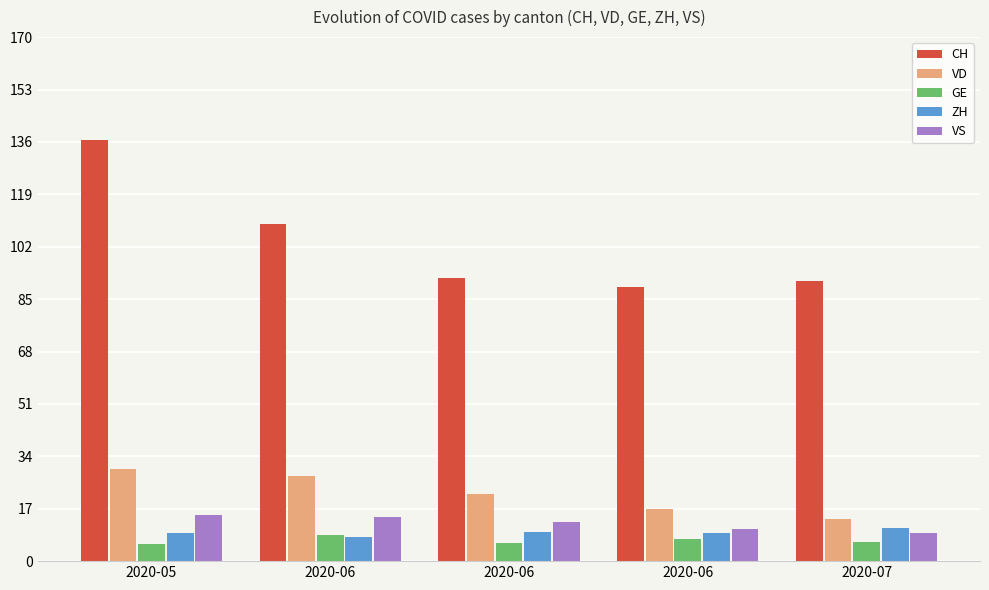

What is the value of the ZH bar at the 2nd from the left?

7.9